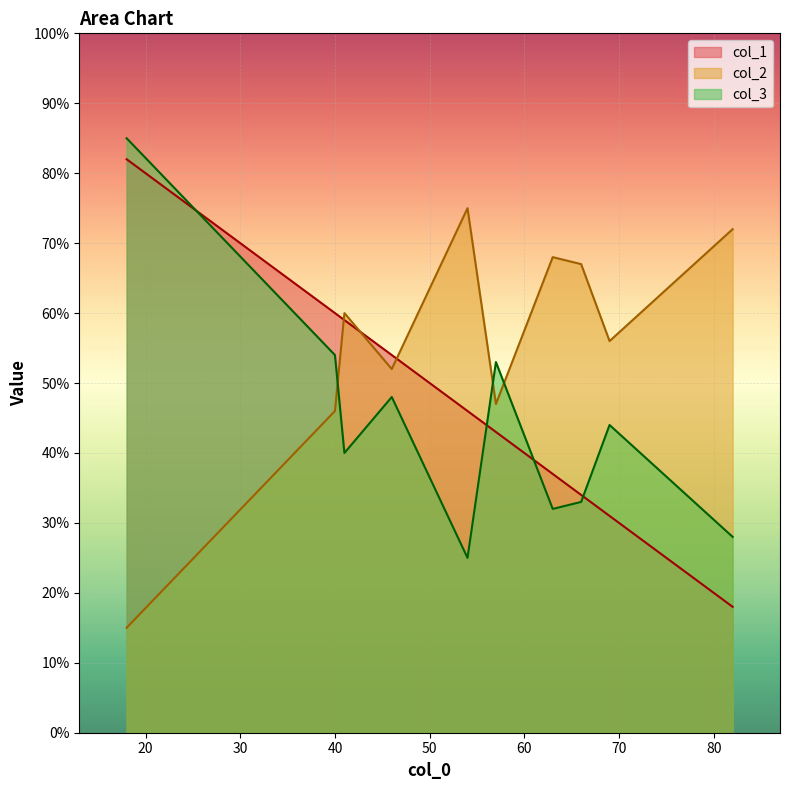

True or false: col_3 and col_1 cross at least once.

True